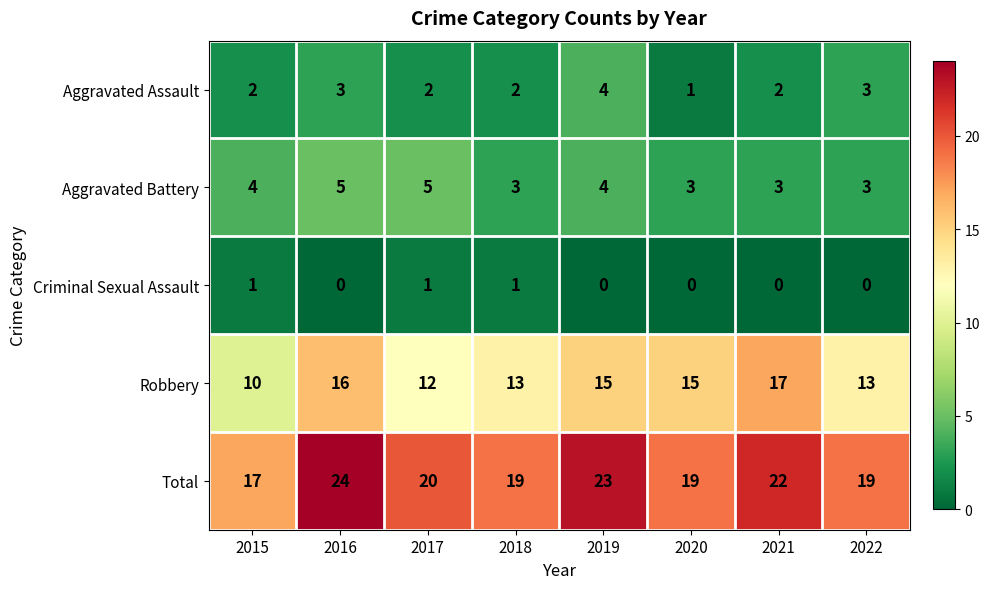

Which series has the largest total across all categories?

Total